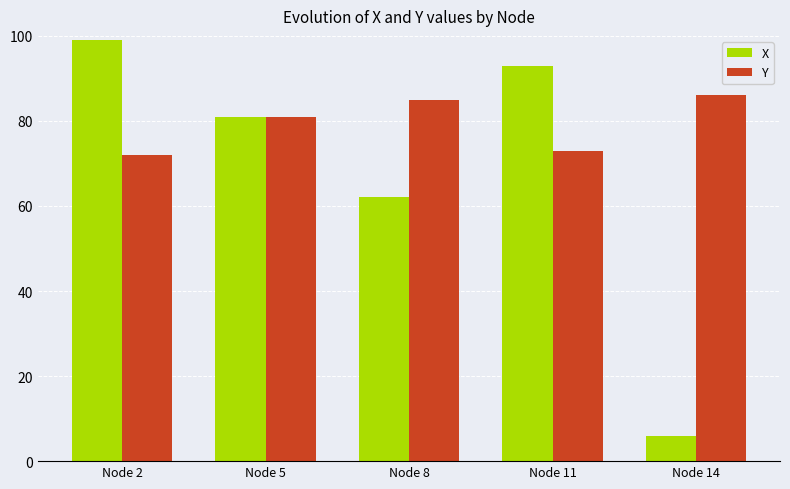

What is the value of the X bar at the 5th from the left?

6